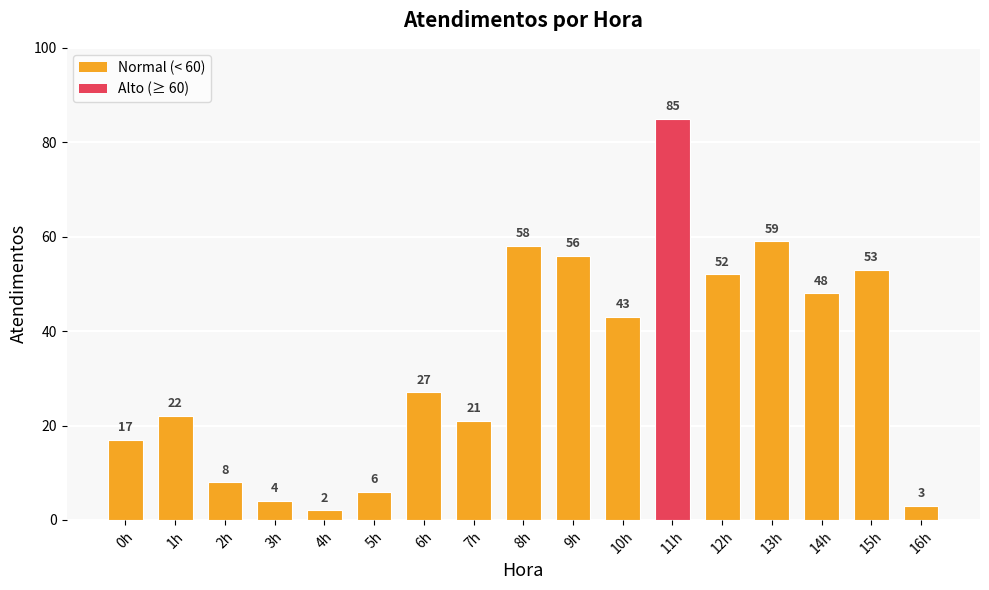

What is the sum of the values at 5h and 8h?

64